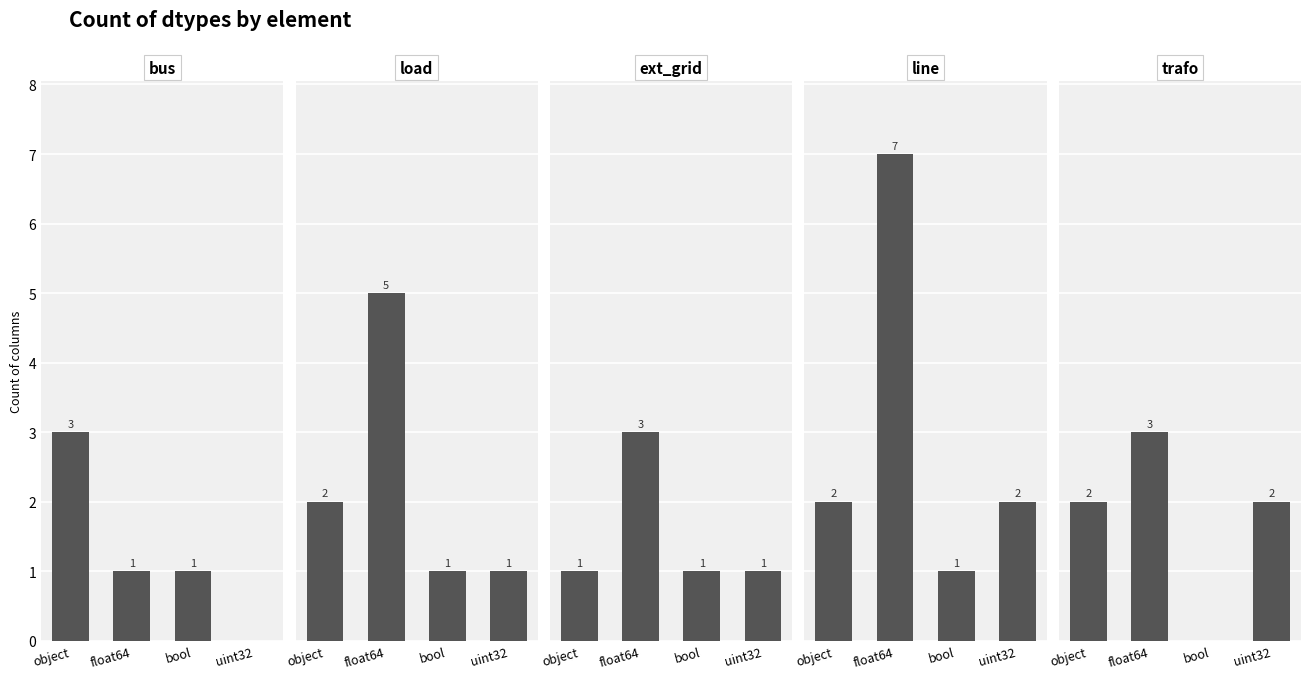

List the labels in order of line value, largest first.

float64, object, uint32, bool